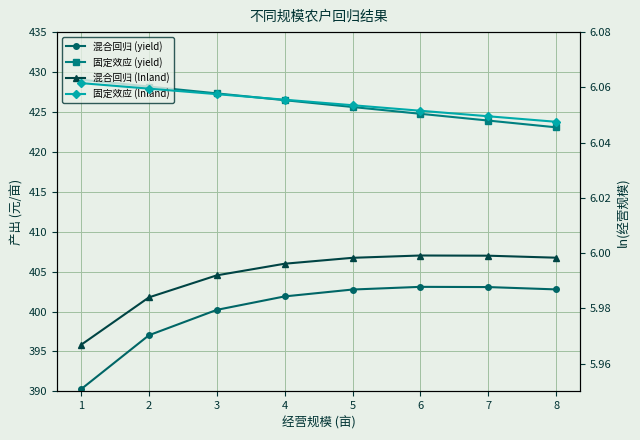

How many data points in 混合回归 (yield) are less than 402?

4